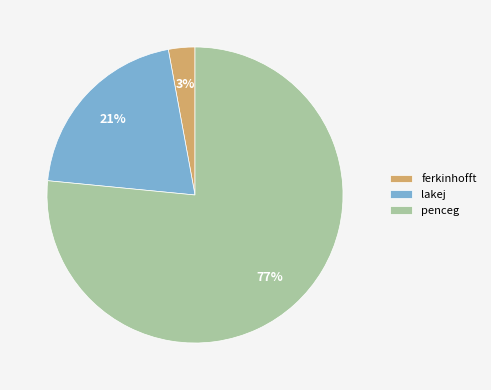

Is it true that penceg is 77% of the pie?

True